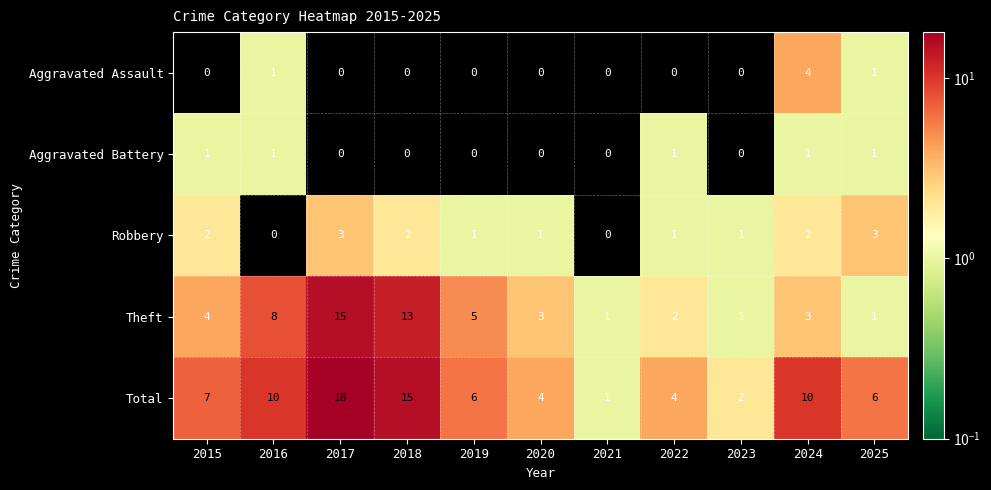

What is the maximum value shown in the chart?

18